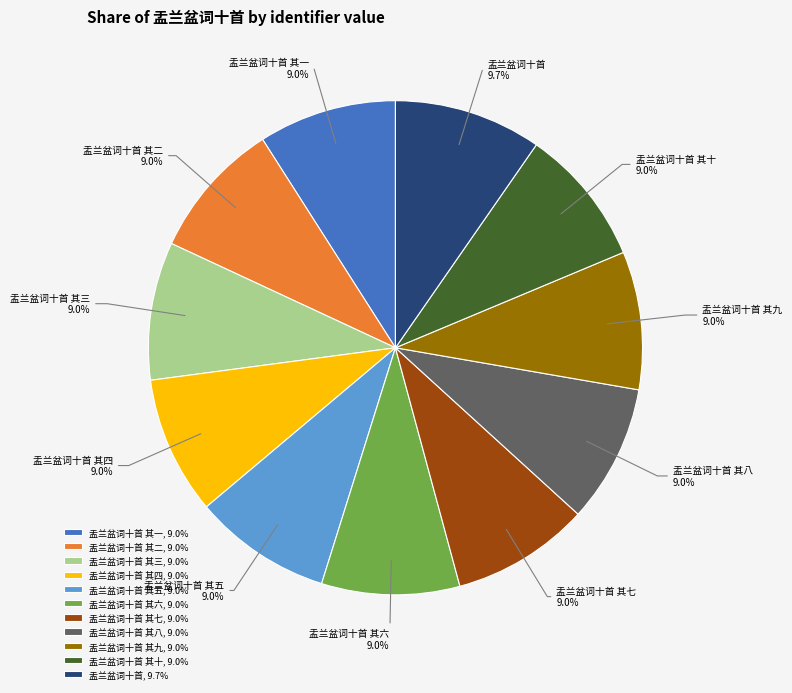

What is the total percentage of 盂兰盆词十首 其一 and 盂兰盆词十首 其二?

18.1%